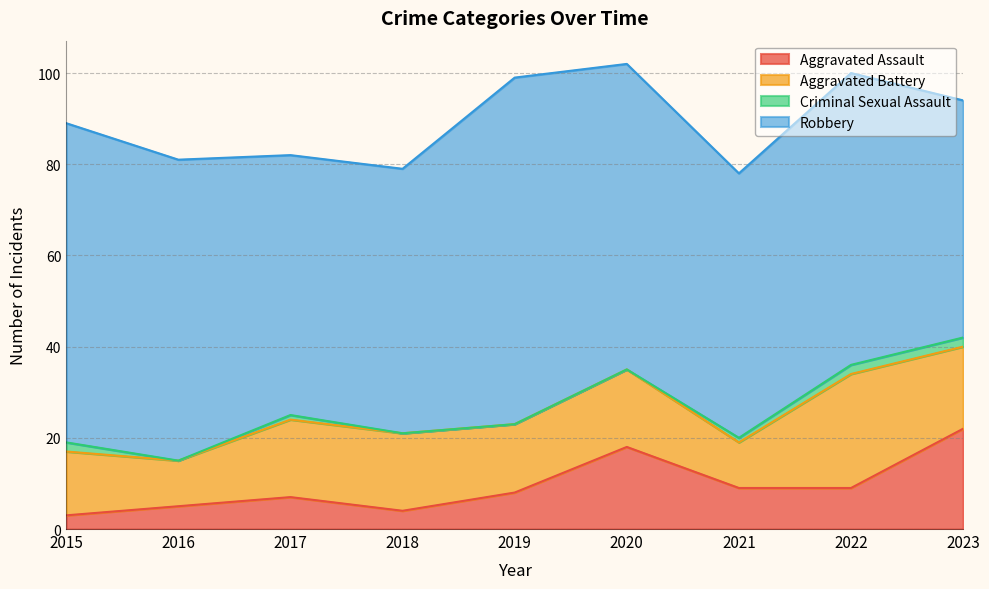

Read the Aggravated Assault value at 2020, to the nearest 10.

20